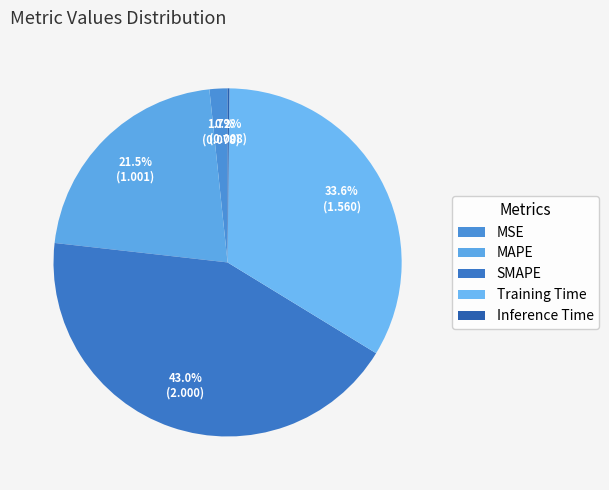

What is the change in value from MAPE to Training Time?

+0.6